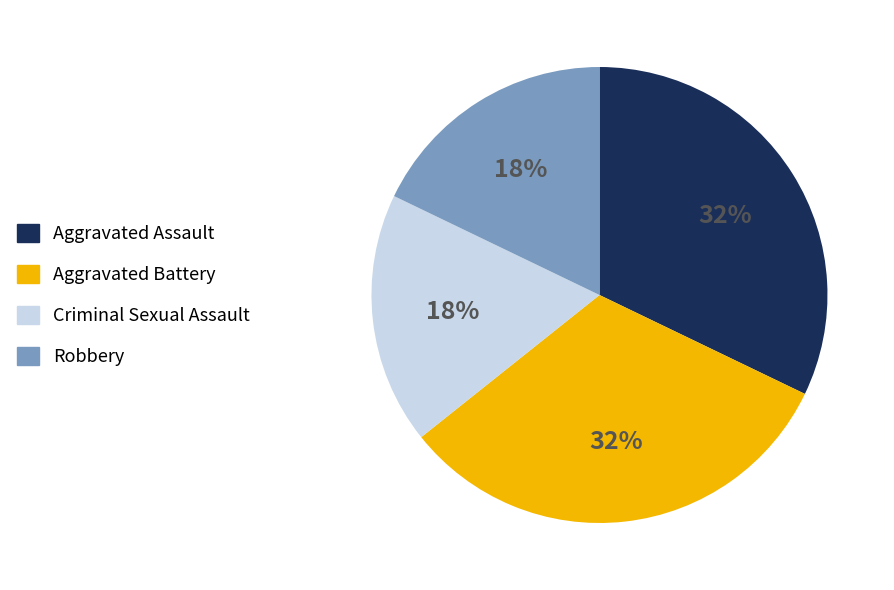

How many segments does this pie chart have?

4